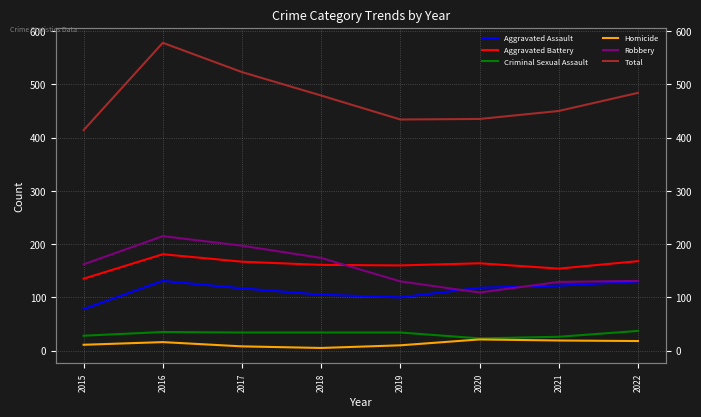

Count the number of data series in this chart.

6